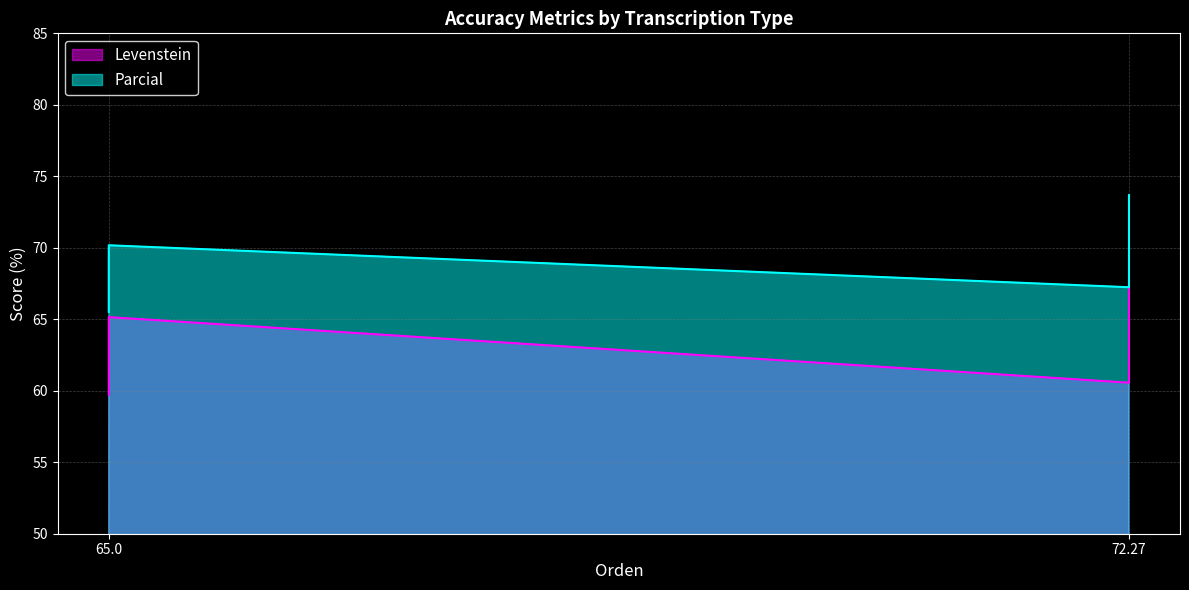

True or false: Parcial has more than 0 interior local peaks.

True